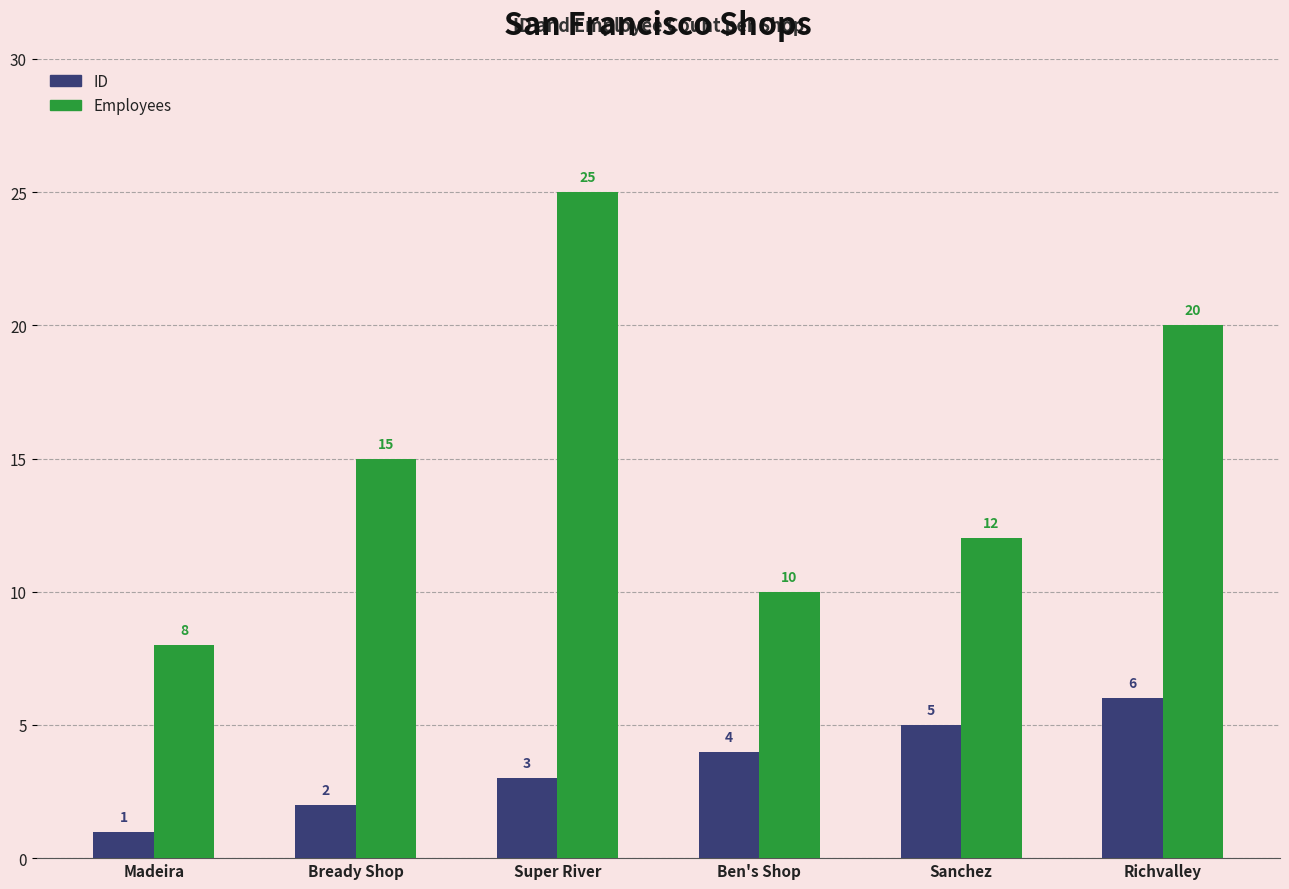

List the labels in order of ID value, largest first.

Richvalley, Sanchez, Ben's Shop, Super River, Bready Shop, Madeira